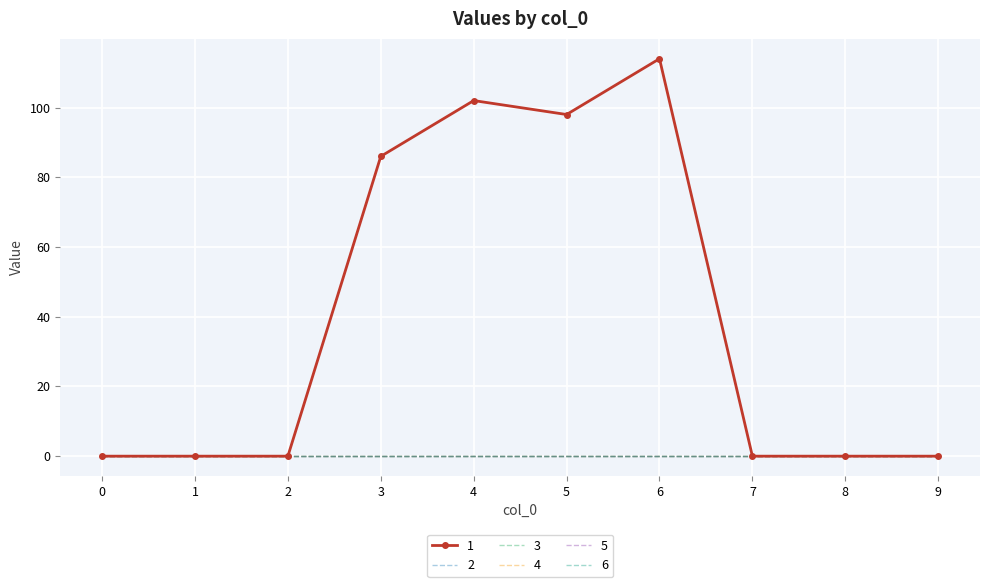

How many lines are shown in the chart?

6